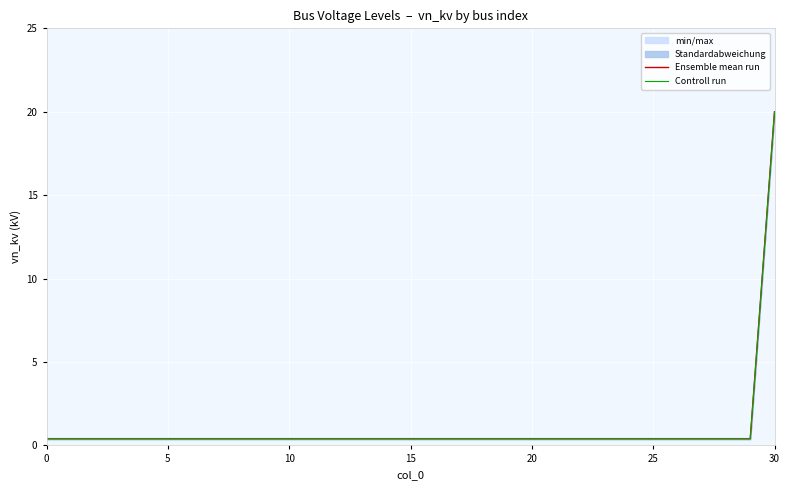

The value of Controll run at 20 is 0.1. True or false?

False